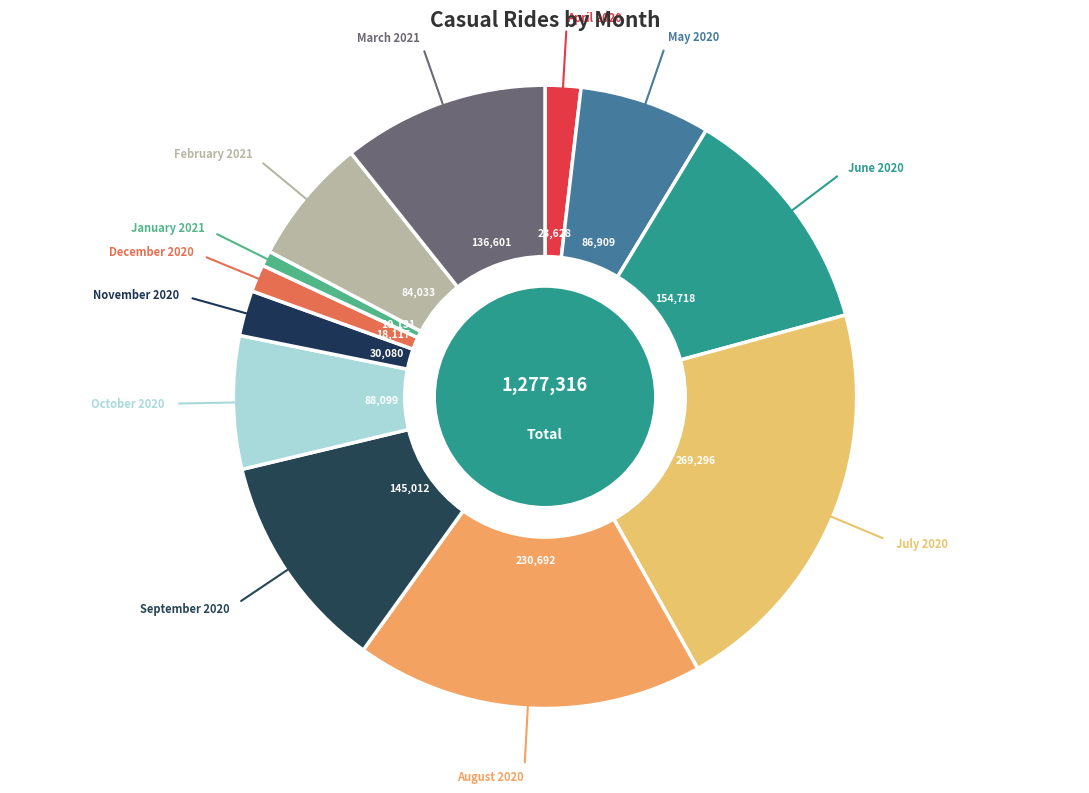

How many segments does this pie chart have?

12